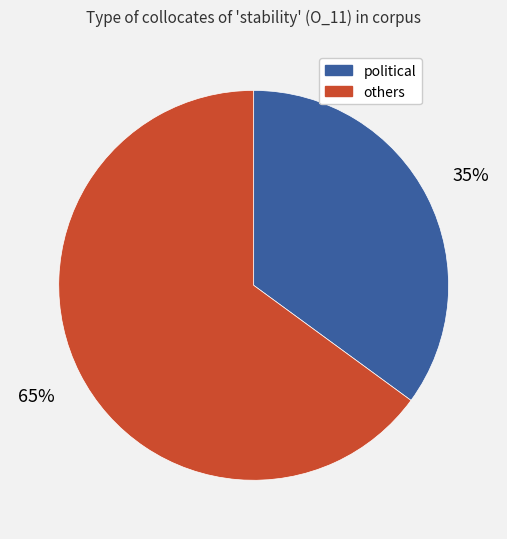

Which slice is the largest?

others